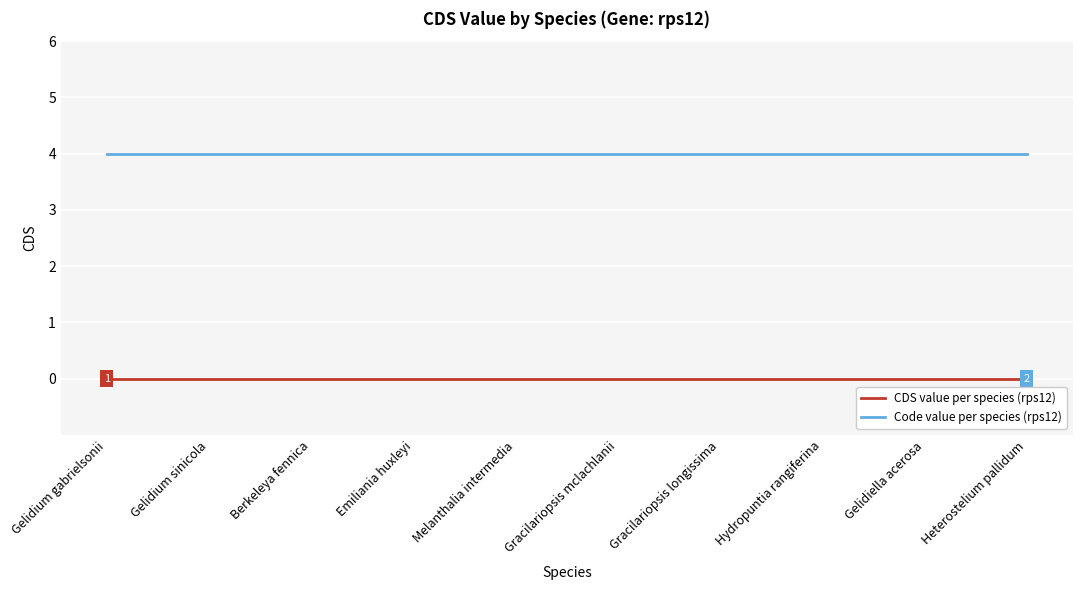

Is it true that Code value per species (rps12) equals 4 at Berkeleya fennica?

True